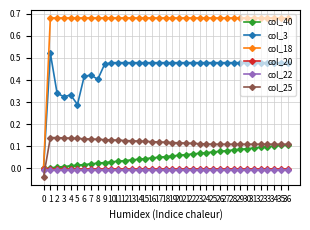

How many lines are shown in the chart?

6